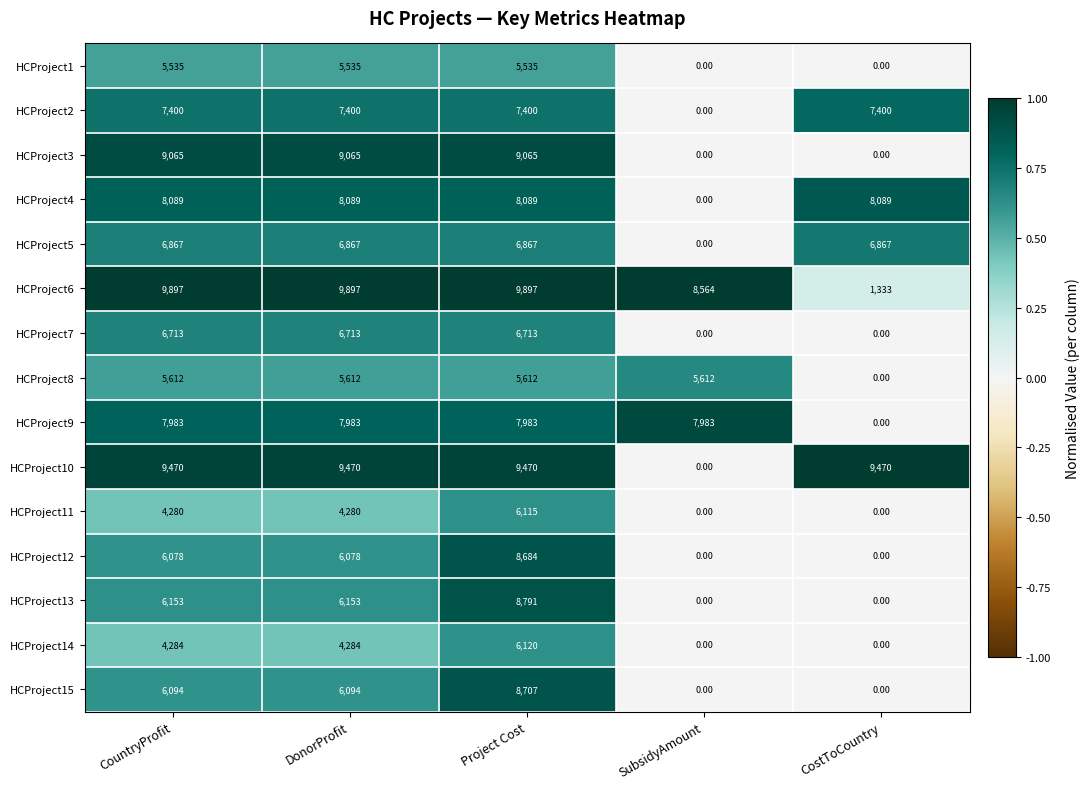

What is the sum of the HCProject13 values at CostToCountry and CountryProfit?

6153